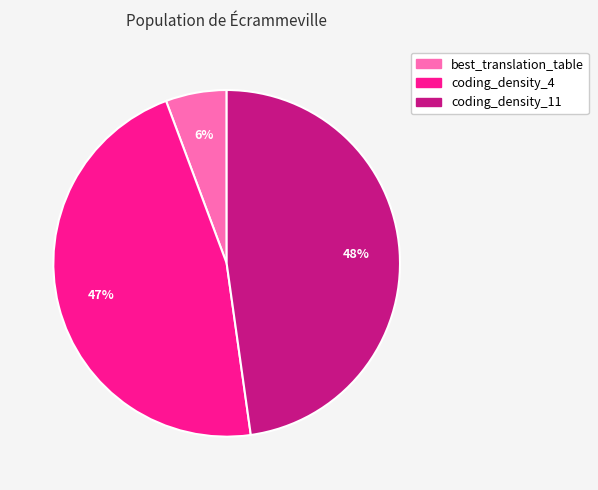

How many slices are in this pie chart?

3